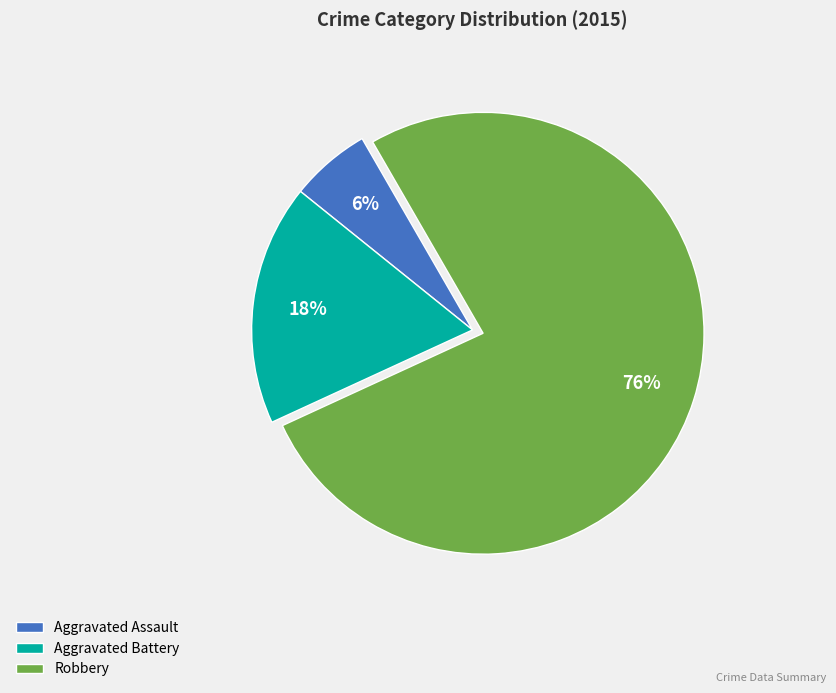

What percentage is the Aggravated Battery slice, to the nearest percent?

18%